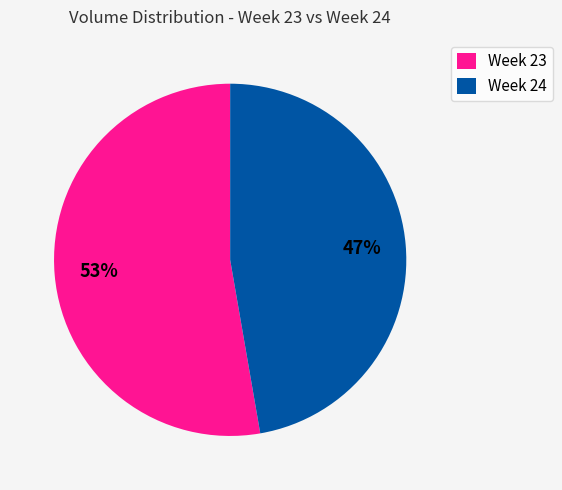

How many slices are in this pie chart?

2